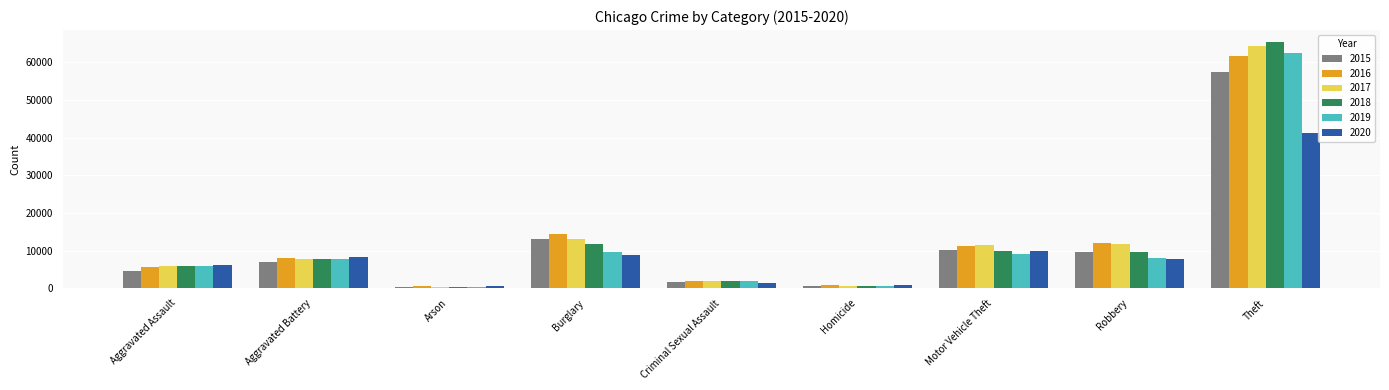

What is the total value across all series at Motor Vehicle Theft?

61654